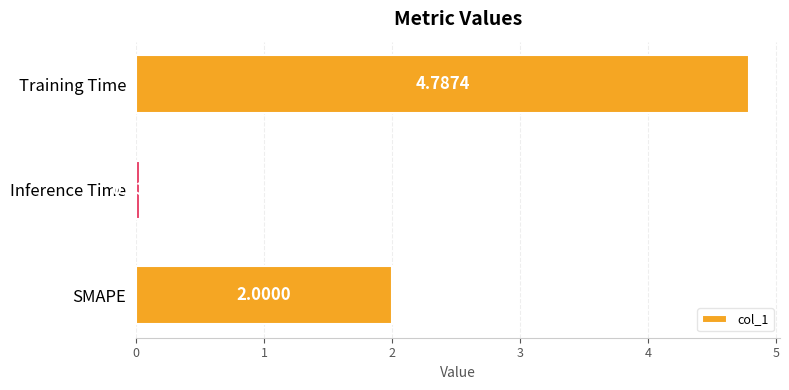

At which label is the value closest to 2?

SMAPE